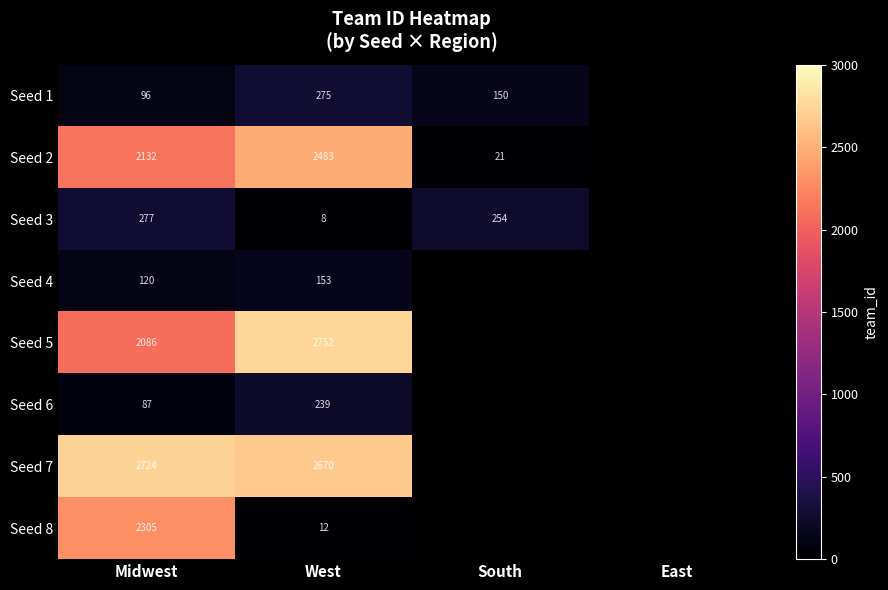

What is the total value across all series at Midwest?

9827